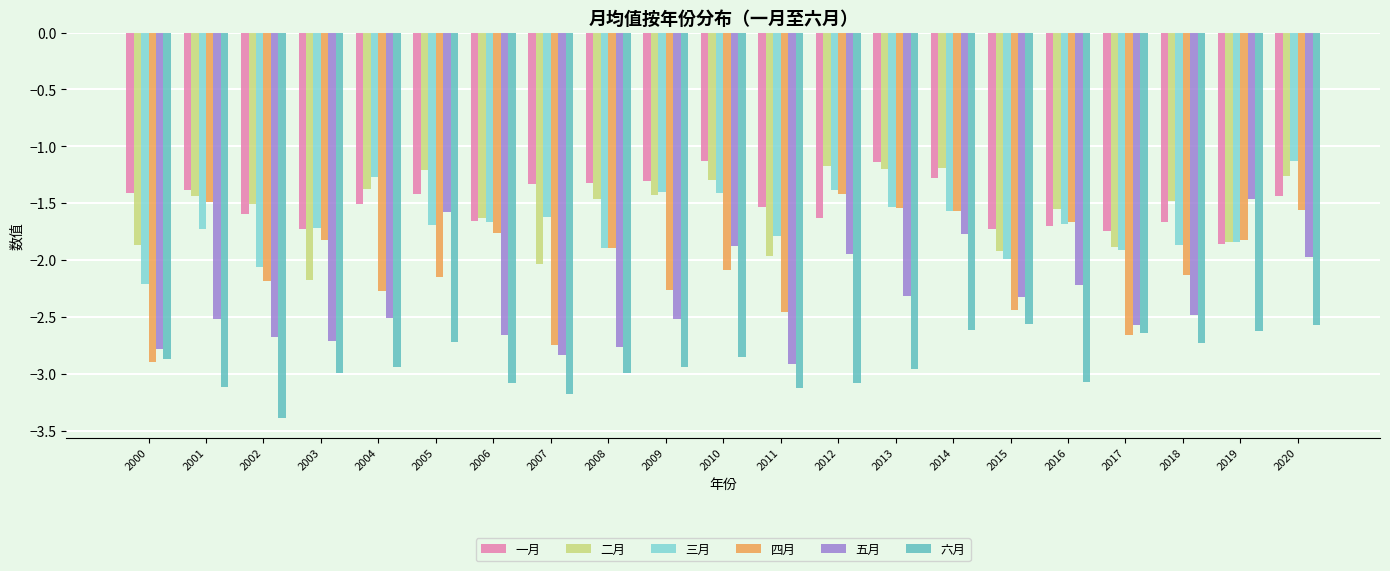

What is the minimum value shown in the chart?

-3.4